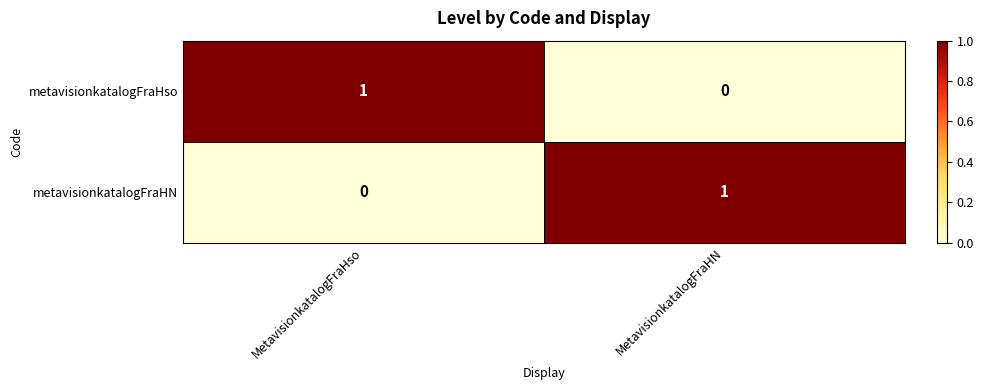

Rank the categories by metavisionkatalogFraHN value from lowest to highest.

MetavisionkatalogFraHso, MetavisionkatalogFraHN